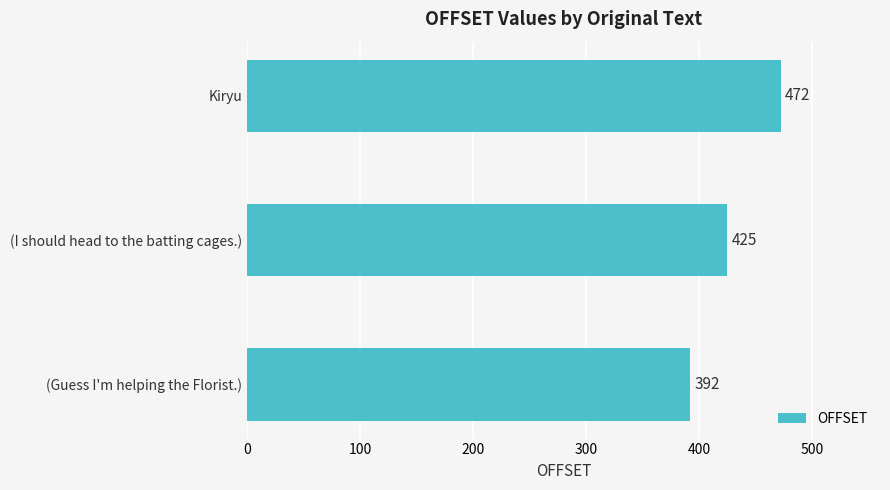

What is the maximum value shown in the chart?

472